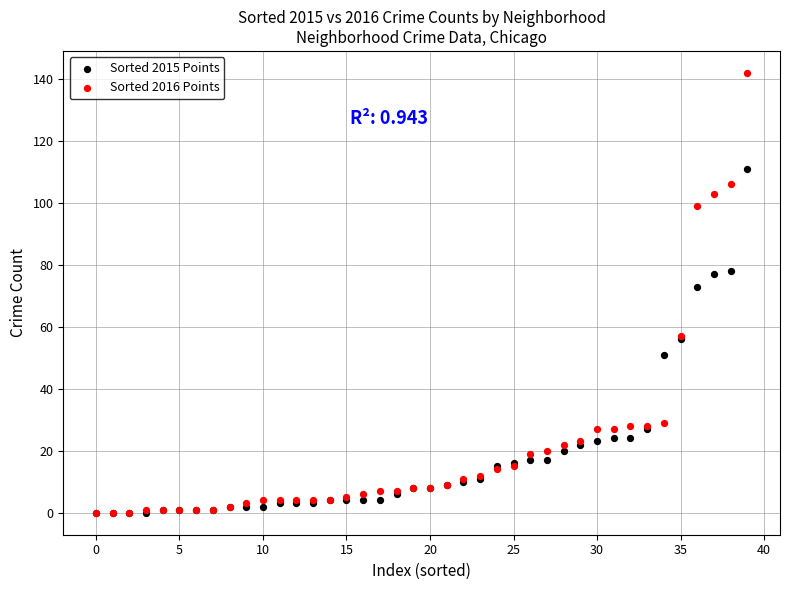

Across all series, what Y value is closest to 71?

73